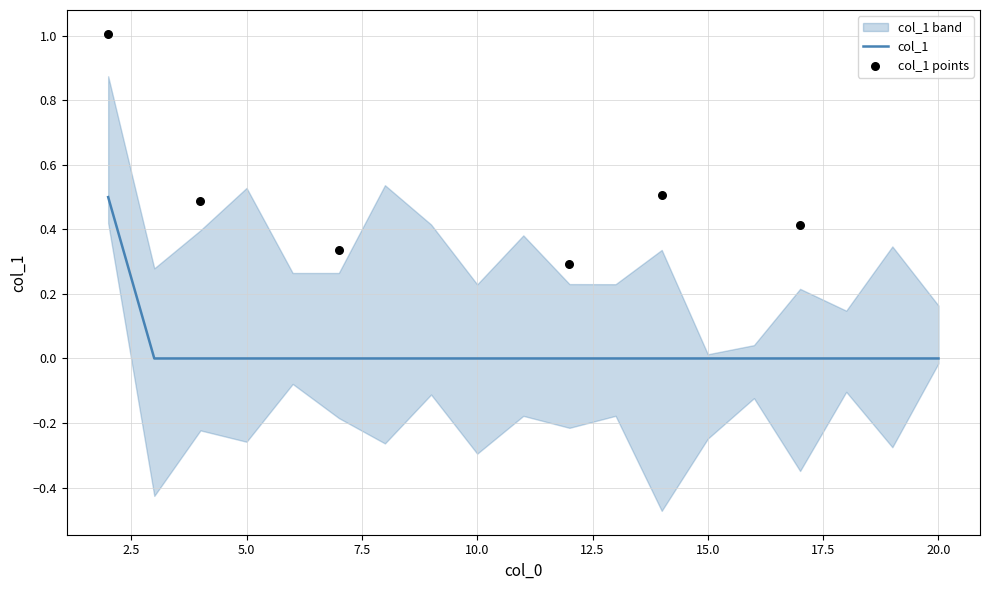

Between 17 and 10, which is larger?

17